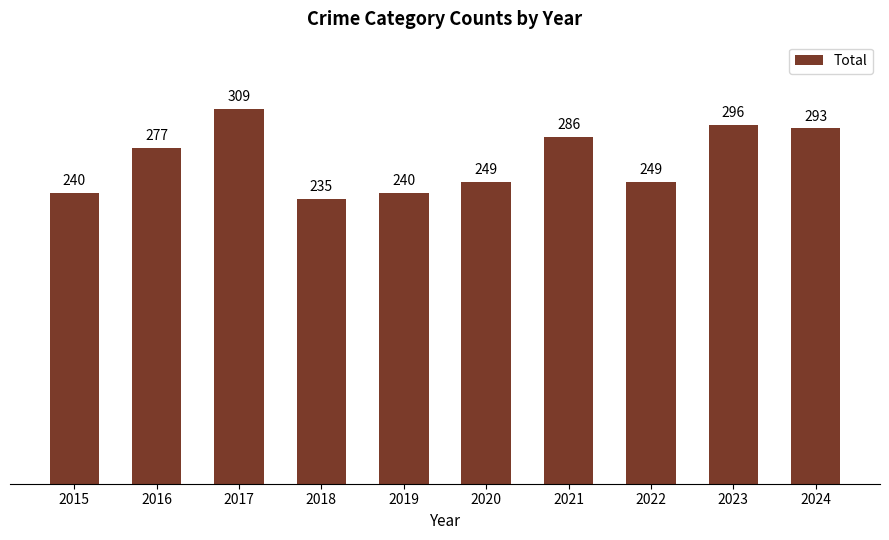

What is the difference between the values at 2017 and 2019?

69